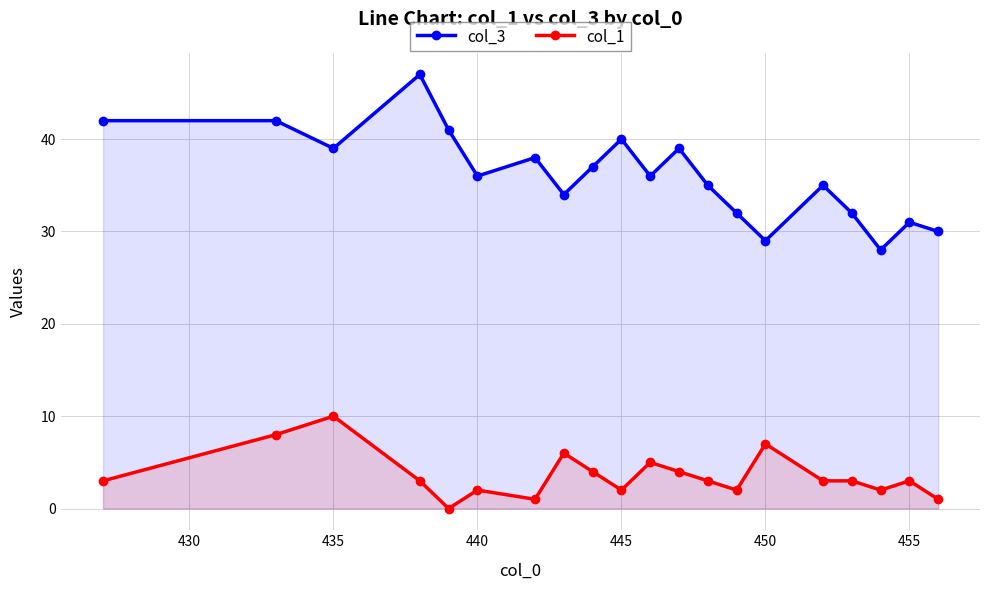

True or false: col_3 and col_1 intersect in this chart.

False